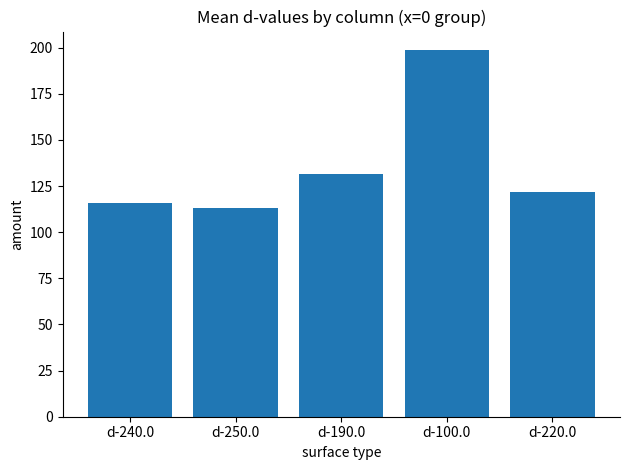

Between d-100.0 and d-240.0, which is larger?

d-100.0